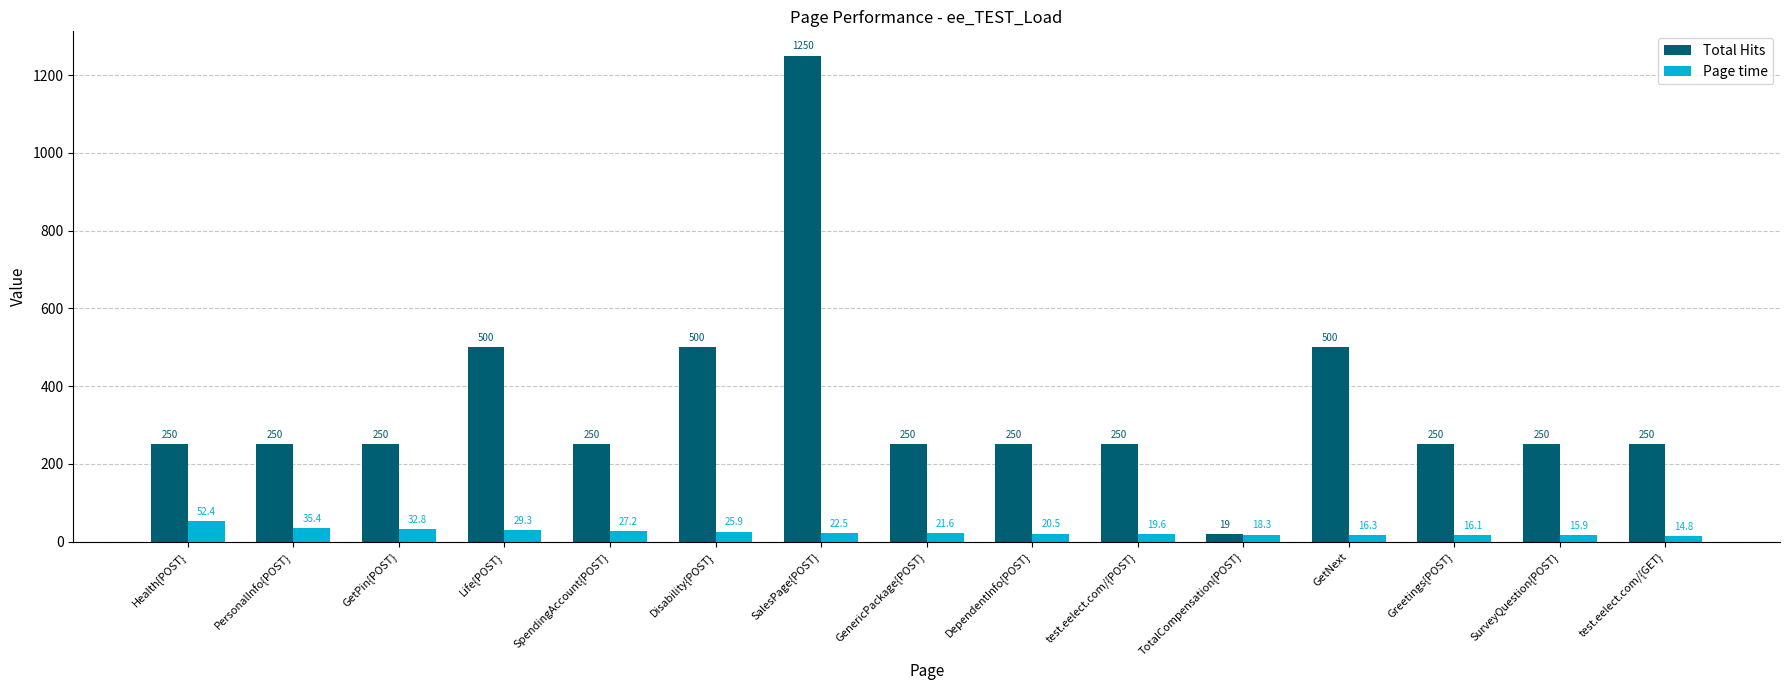

What are all the series names shown in the legend?

Total Hits, Page time